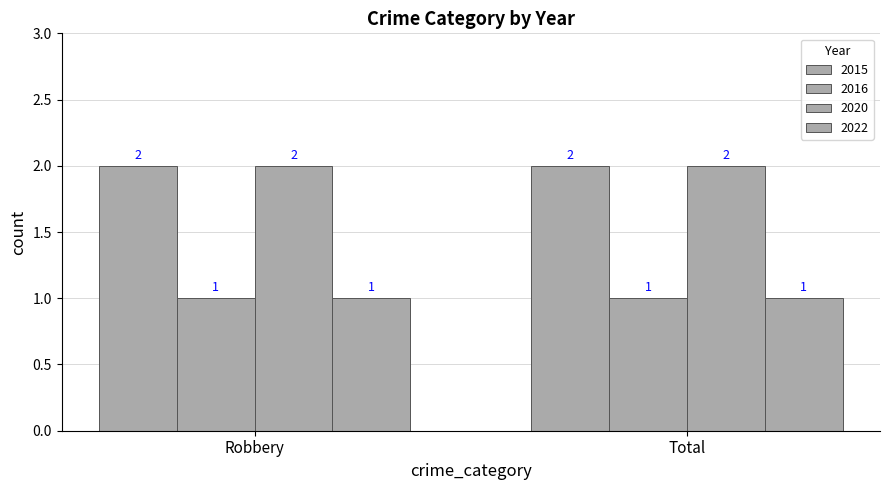

Count the number of categories in the chart.

2